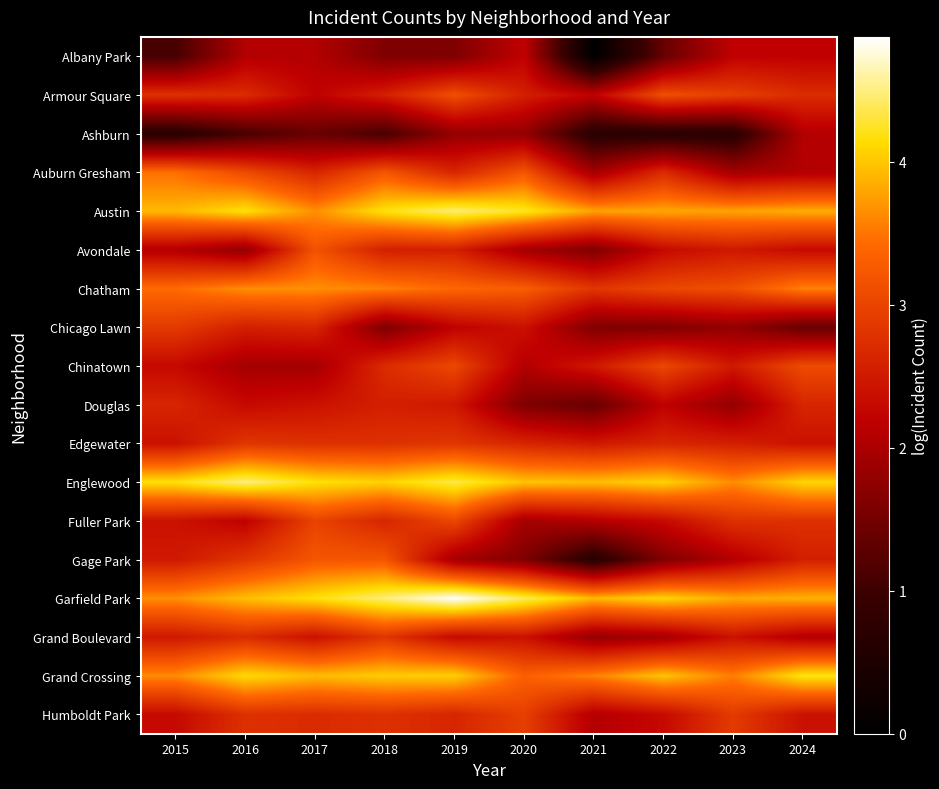

What is the greatest value displayed?

4.9